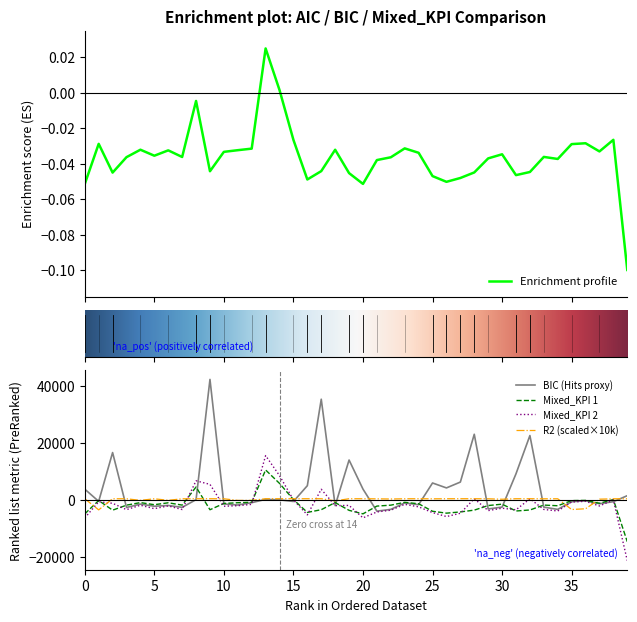

After their last crossing, which series has the higher values: AIC or BIC?

BIC